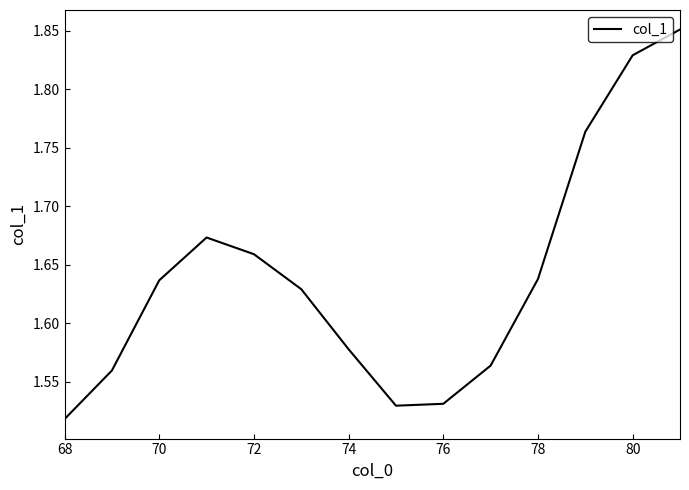

What is the difference between the maximum and minimum values?

0.3